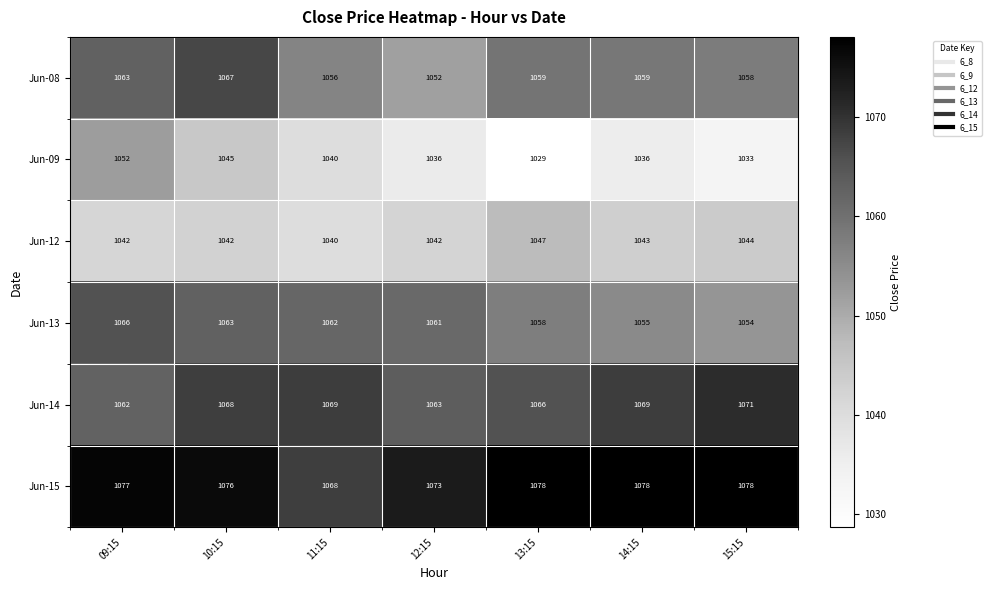

At which category is the sum across all series the highest?

09:15